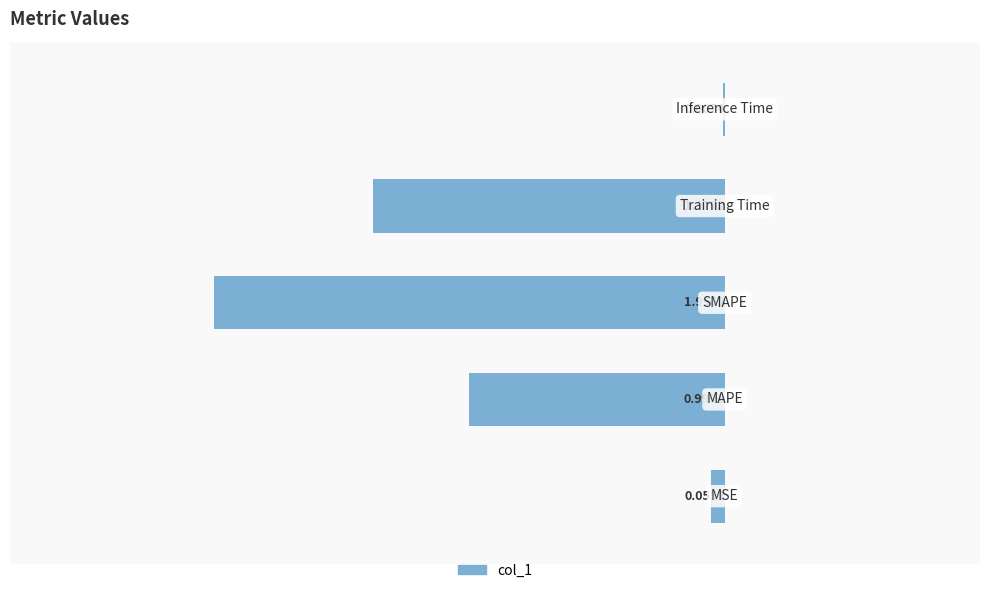

Does the chart contain stacked bars?

No